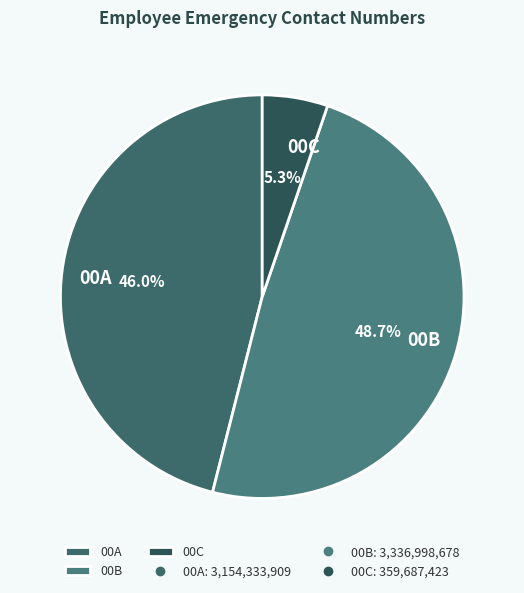

To the nearest percent, what is the average slice percentage?

33%